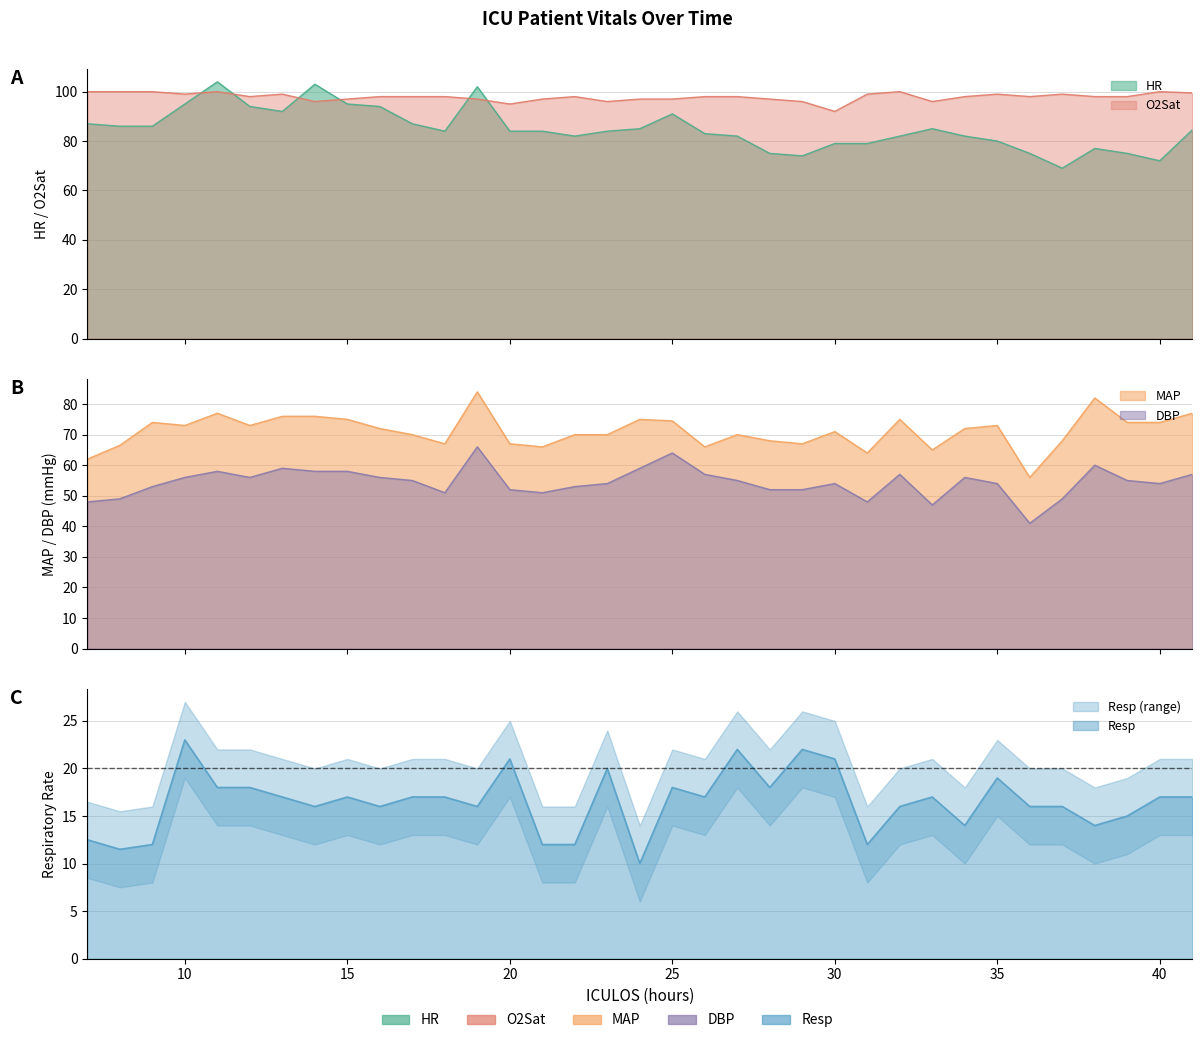

Reading left to right, transcribe all the data shown in this chart.

HR: 87.0	86.0	86.0	95.0	104.0	94.0	92.0	103.0	95.0	94.0	87.0	84.0	102.0	84.0	84.0	82.0	84.0	85.0	91.0	83.0	82.0	75.0	74.0	79.0	79.0	82.0	85.0	82.0	80.0	75.0	69.0	77.0	75.0	72.0	84.5
MAP: 62.0	66.5	74.0	73.0	77.0	73.0	76.0	76.0	75.0	72.0	70.0	67.0	84.0	67.0	66.0	70.0	70.0	75.0	74.5	66.0	70.0	68.0	67.0	71.0	64.0	75.0	65.0	72.0	73.0	56.0	68.0	82.0	74.0	74.0	77.0
DBP: 48.0	49.0	53.0	56.0	58.0	56.0	59.0	58.0	58.0	56.0	55.0	51.0	66.0	52.0	51.0	53.0	54.0	59.0	64.0	57.0	55.0	52.0	52.0	54.0	48.0	57.0	47.0	56.0	54.0	41.0	49.0	60.0	55.0	54.0	57.0
Resp: 12.5	11.5	12.0	23.0	18.0	18.0	17.0	16.0	17.0	16.0	17.0	17.0	16.0	21.0	12.0	12.0	20.0	10.0	18.0	17.0	22.0	18.0	22.0	21.0	12.0	16.0	17.0	14.0	19.0	16.0	16.0	14.0	15.0	17.0	17.0
O2Sat: 100.0	100.0	100.0	99.0	100.0	98.0	99.0	96.0	97.0	98.0	98.0	98.0	97.0	95.0	97.0	98.0	96.0	97.0	97.0	98.0	98.0	97.0	96.0	92.0	99.0	100.0	96.0	98.0	99.0	98.0	99.0	98.0	98.0	100.0	99.5